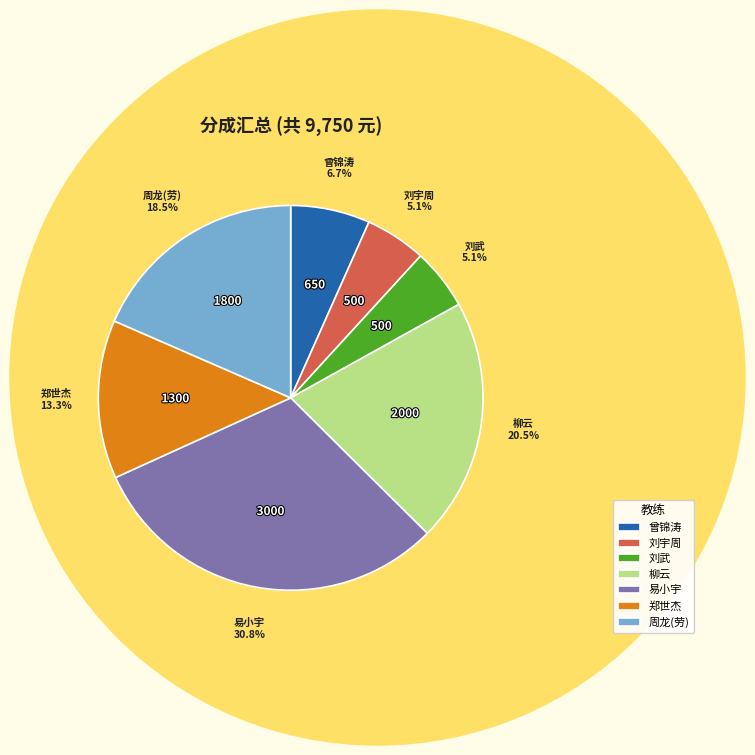

To the nearest percent, what percentage of the pie is 刘宇周?

5%